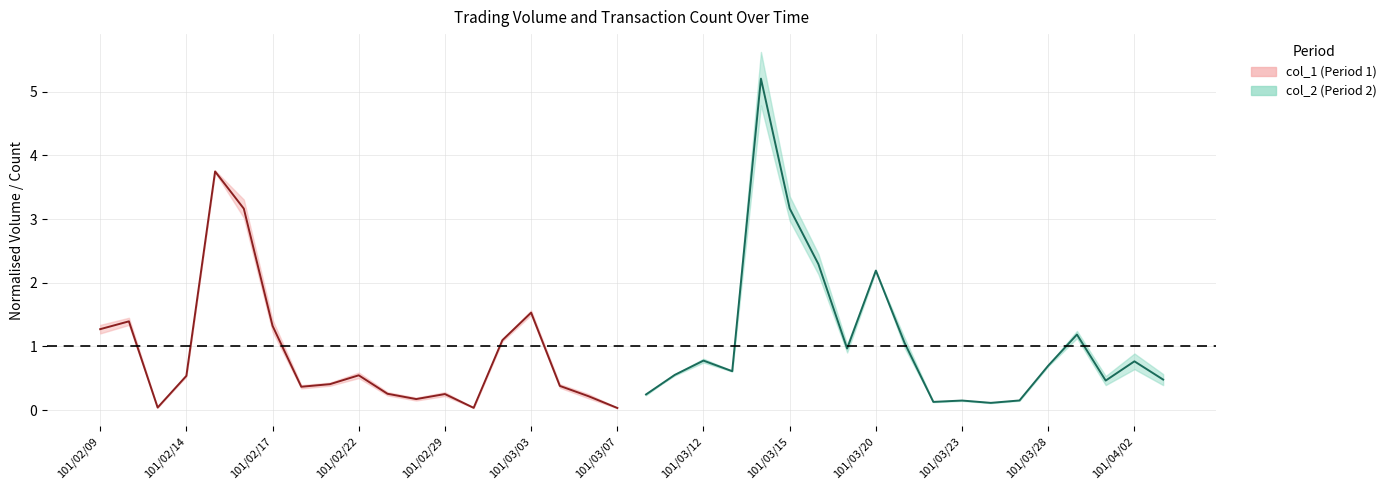

At 101/03/28, list the series in order from smallest to largest.

col_2 centre (Period 2), col_1 centre (Period 1)